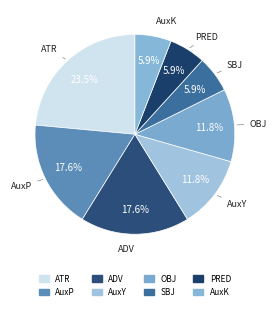

Combined, what portion of the pie is PRED and AuxP?

23.5%